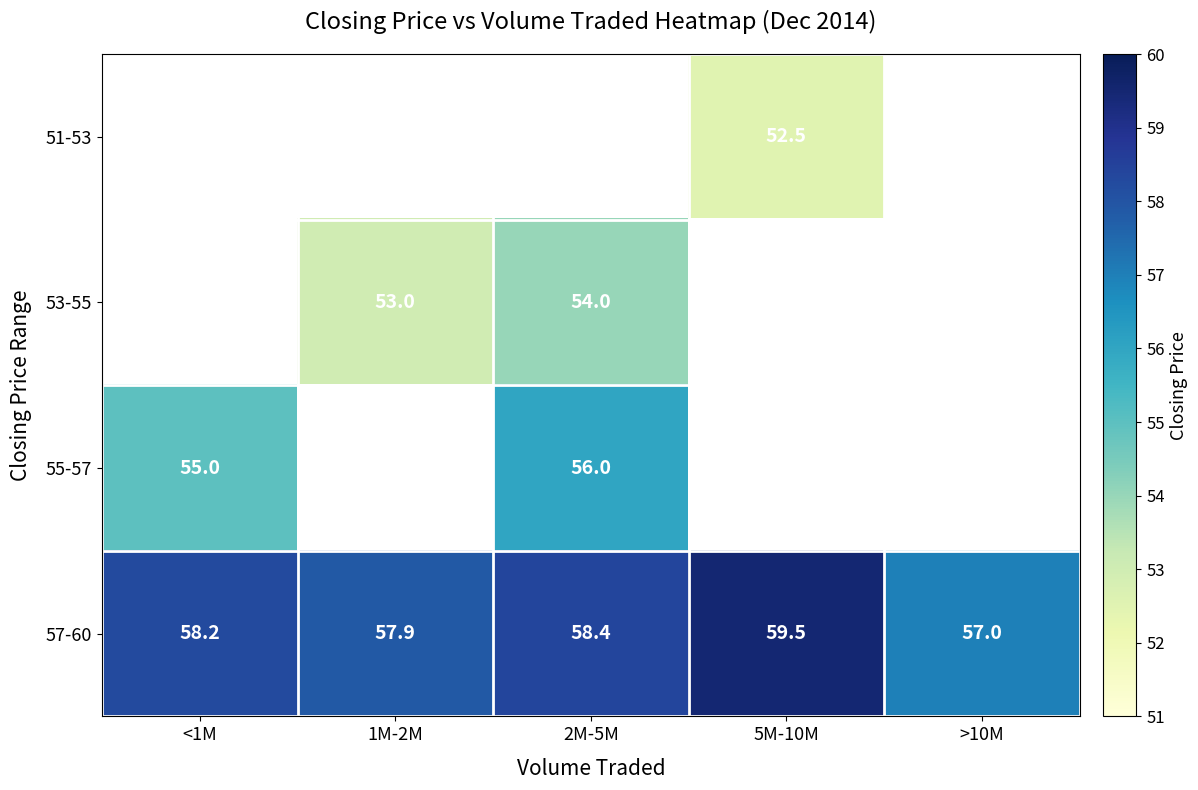

The value of 51-53 at 5M-10M is 90.0. True or false?

False